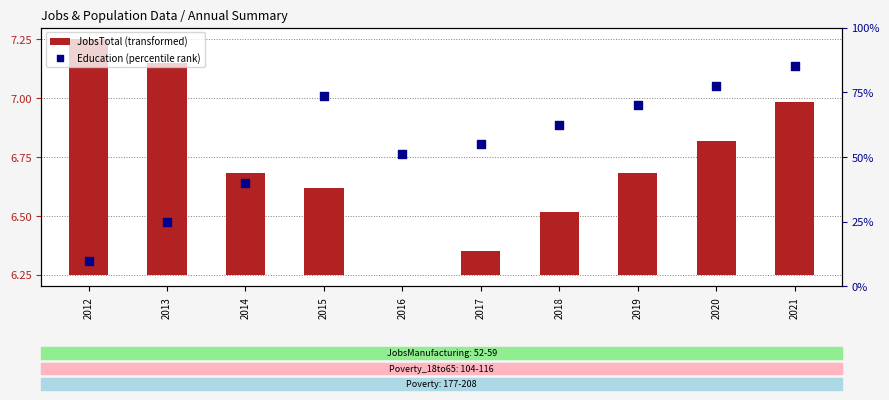

Which series has the largest Y range (max minus min)?

Education (percentile rank)